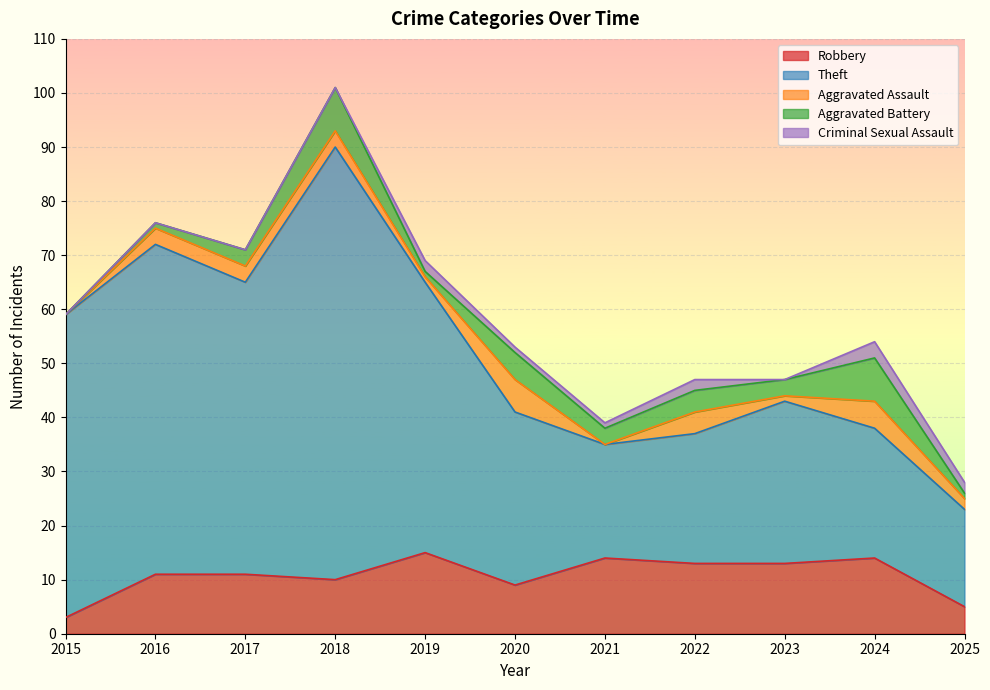

At how many categories does at least one series exceed 8?

11